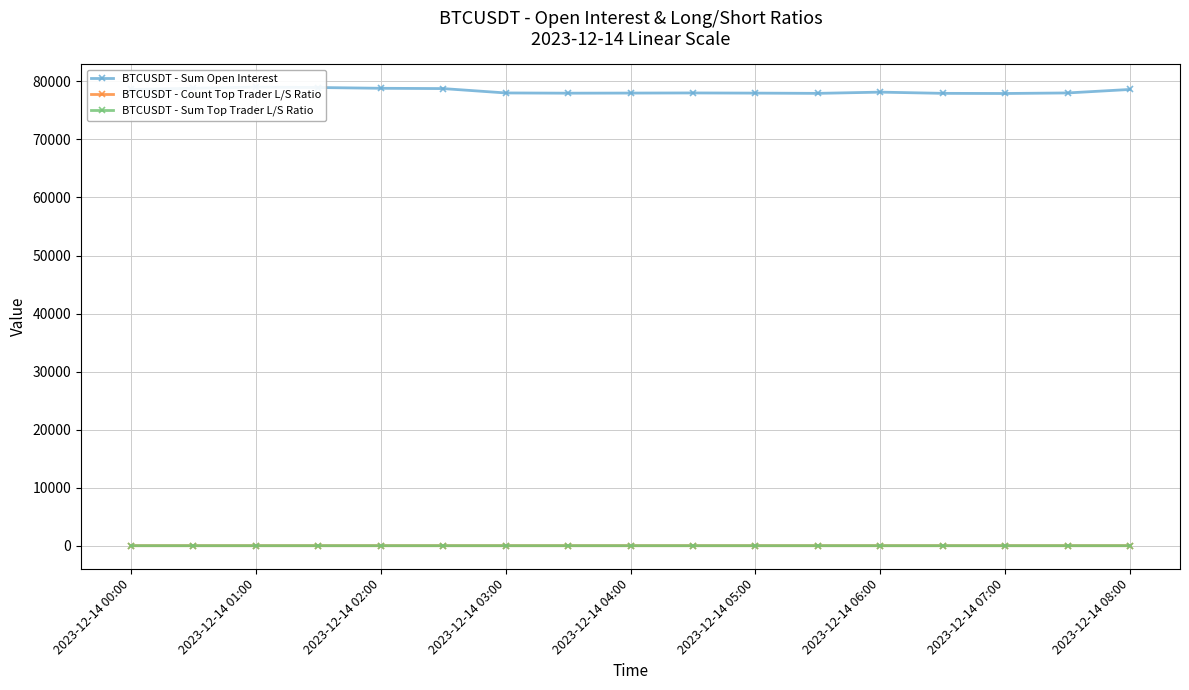

At which label does BTCUSDT - Count Top Trader L/S Ratio reach its minimum?

2023-12-14 01:00